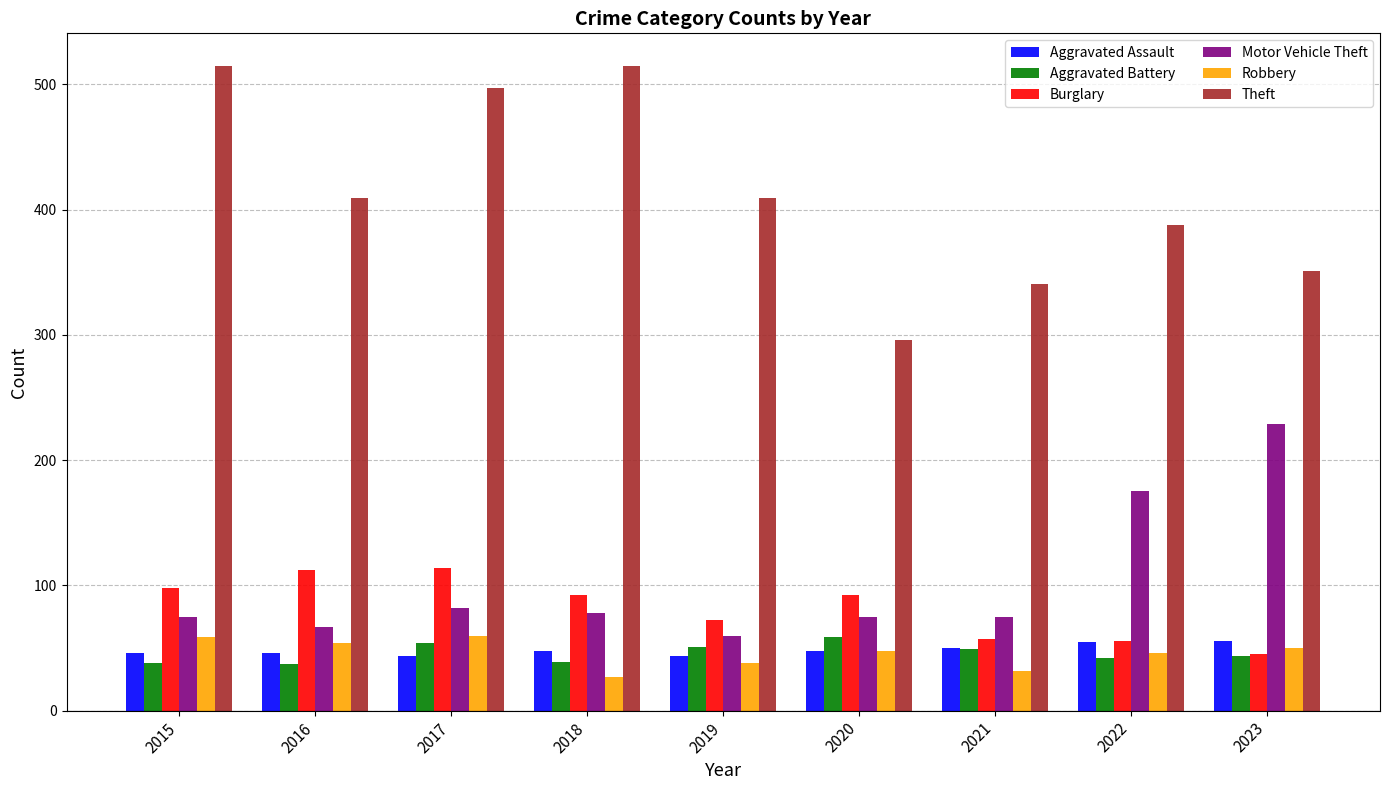

True or false: Aggravated Battery has a value of 59 at 2020.

True